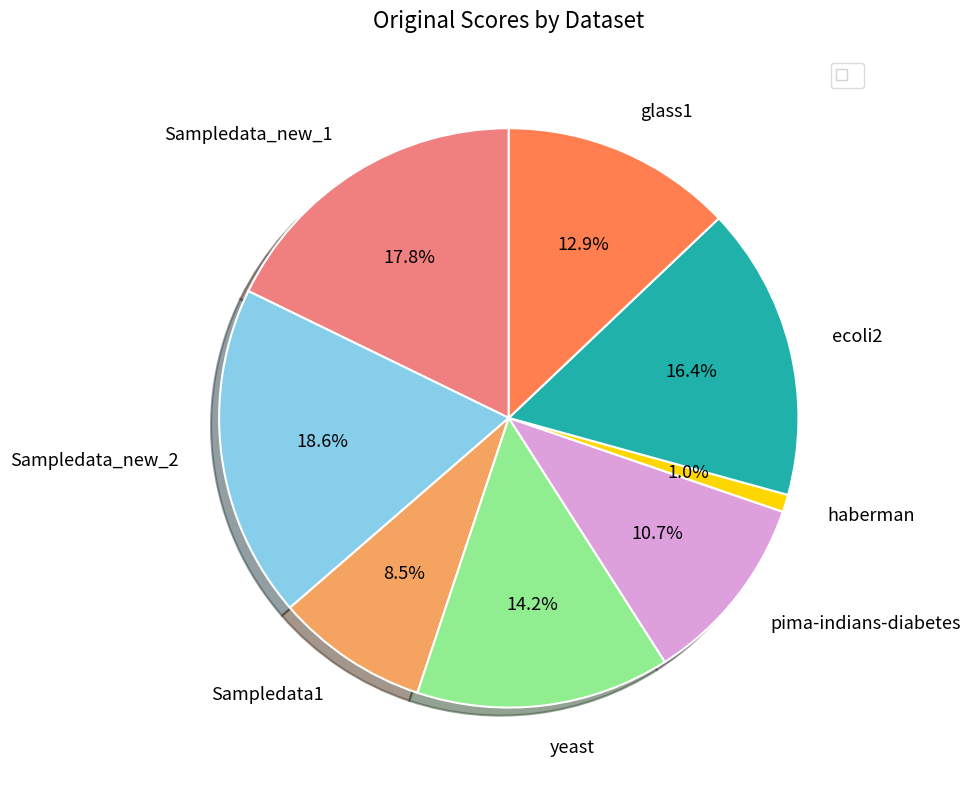

Is there a majority slice in this chart?

No